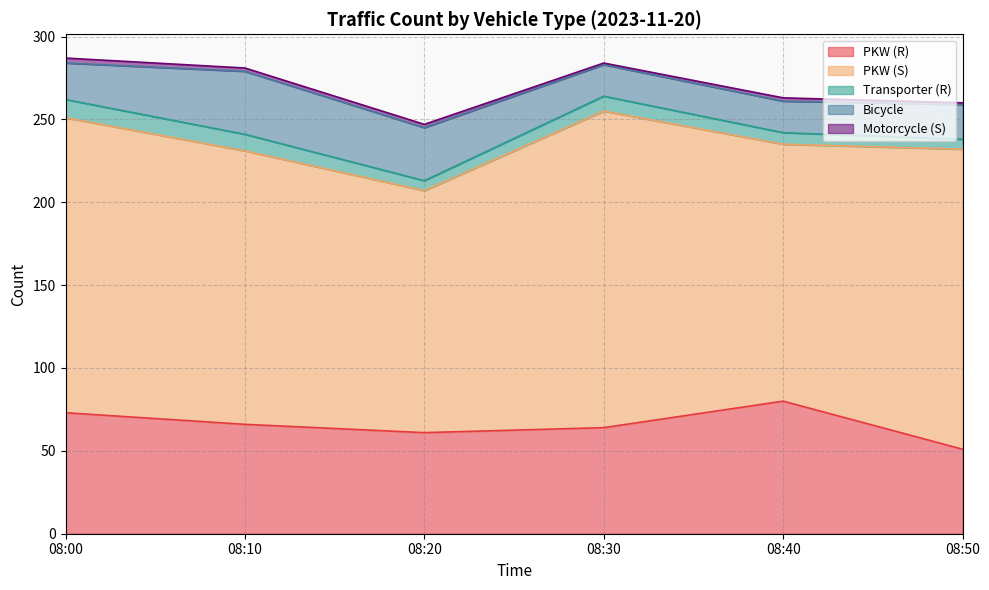

Where is the first local maximum for PKW (R)?

08:40